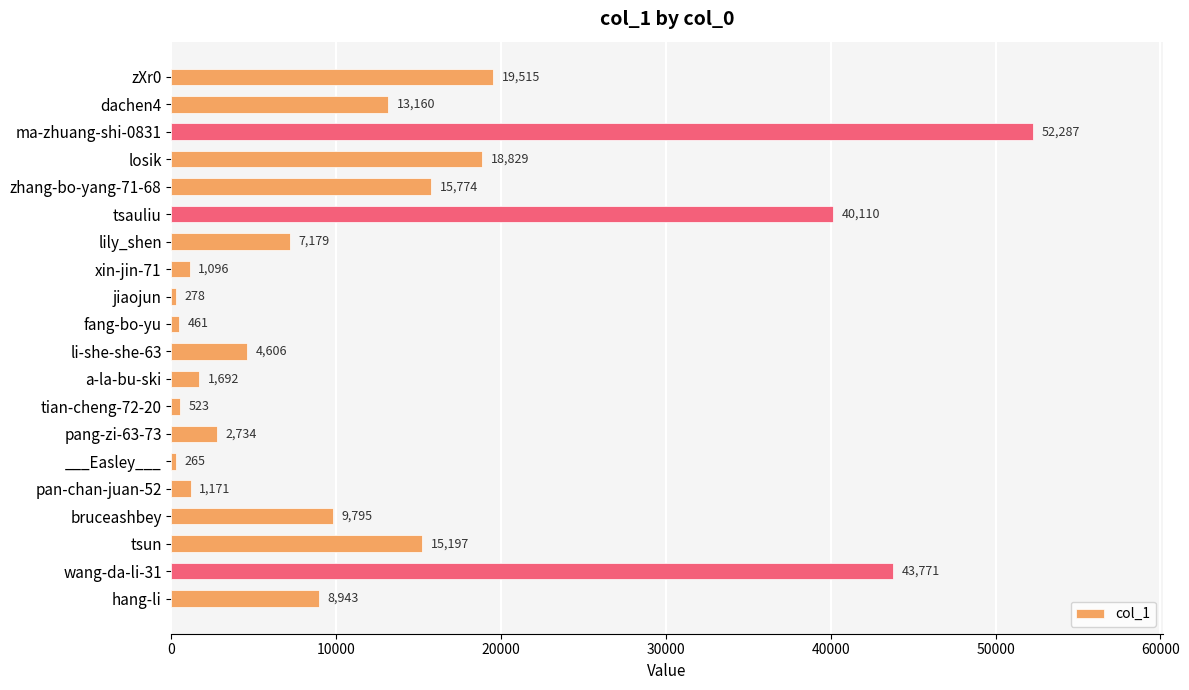

List the labels in order of value, largest first.

ma-zhuang-shi-0831, wang-da-li-31, tsauliu, zXr0, losik, zhang-bo-yang-71-68, tsun, dachen4, bruceashbey, hang-li, lily_shen, li-she-she-63, pang-zi-63-73, a-la-bu-ski, pan-chan-juan-52, xin-jin-71, tian-cheng-72-20, fang-bo-yu, jiaojun, ___Easley___